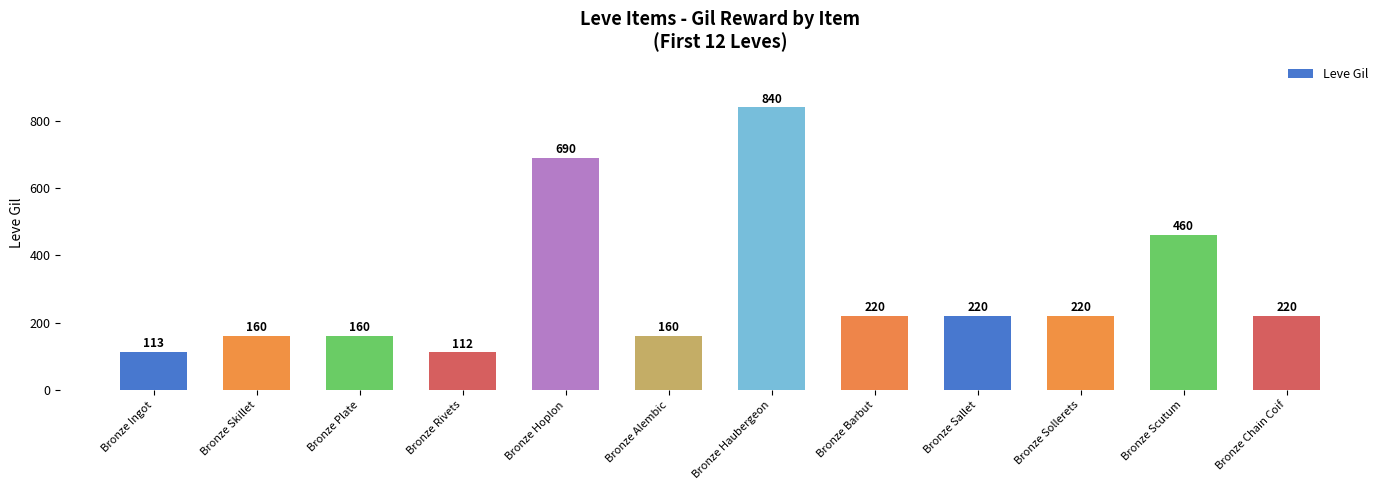

How many series are shown in this chart?

1